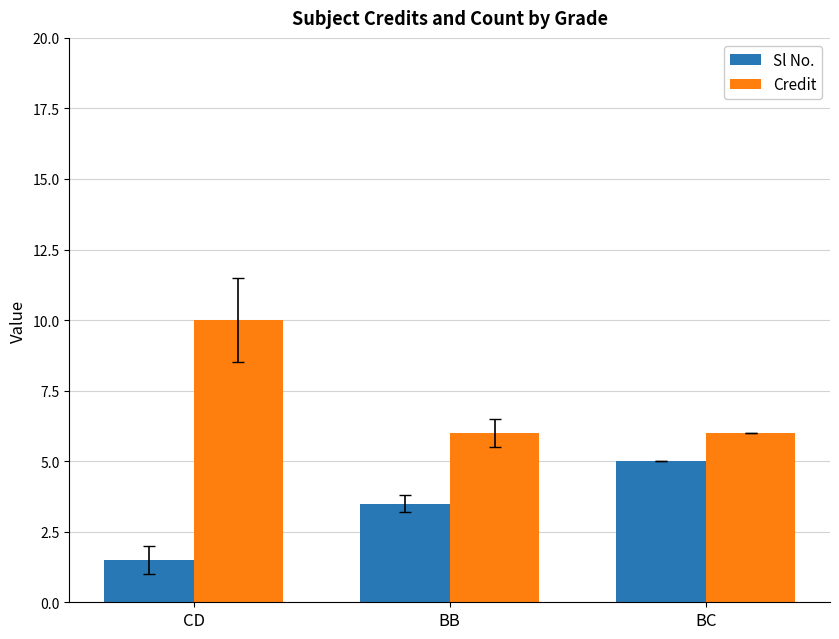

Which series changed the most between CD and BB?

Credit